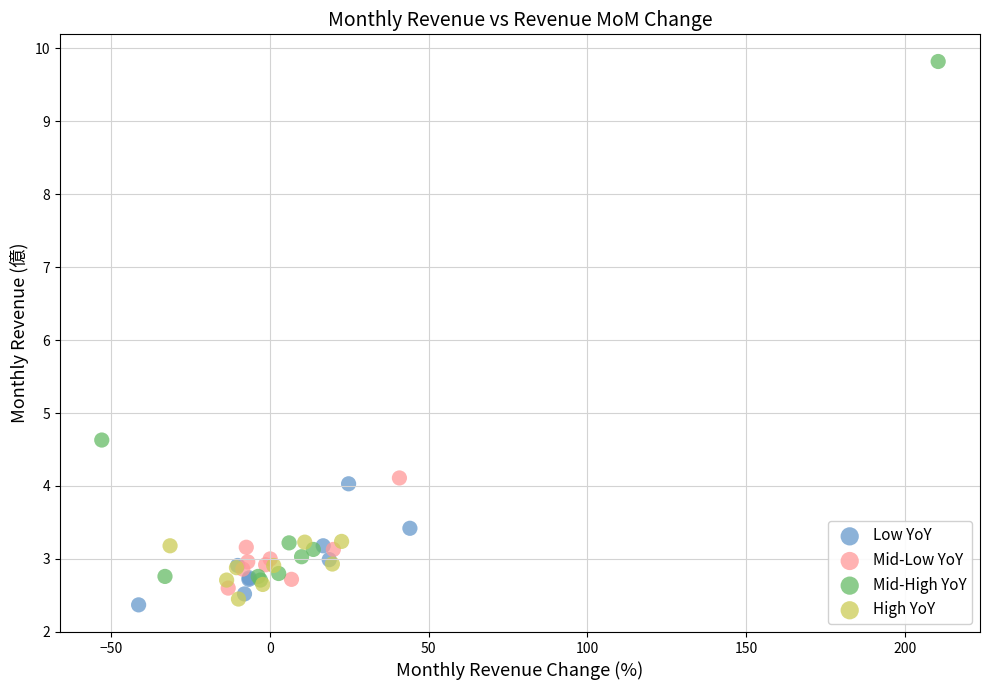

Which series contains the highest Y value?

Mid-High YoY